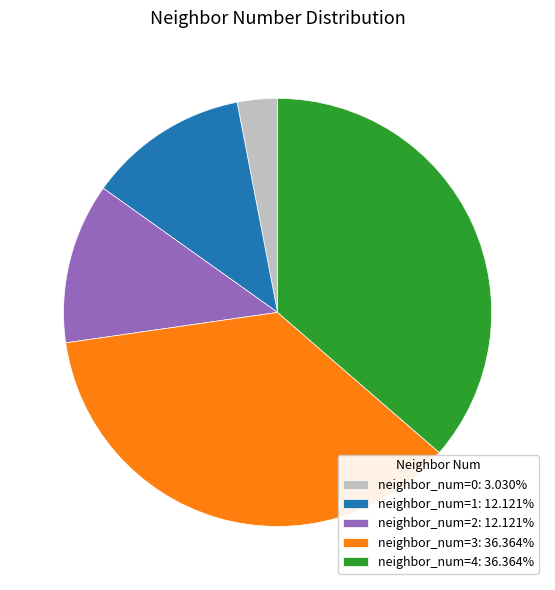

What is the ratio of the value at neighbor_num=2: 12.121% to the value at neighbor_num=3: 36.364%?

0.3